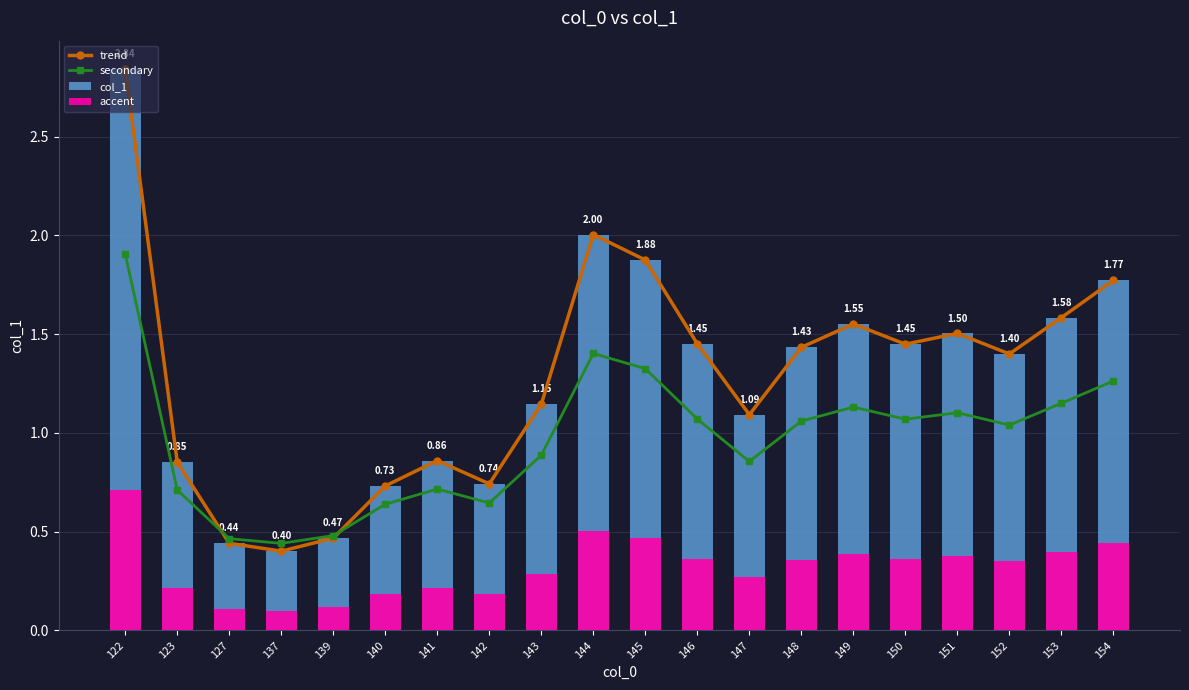

Which category has the highest value in the col_1 series?

122